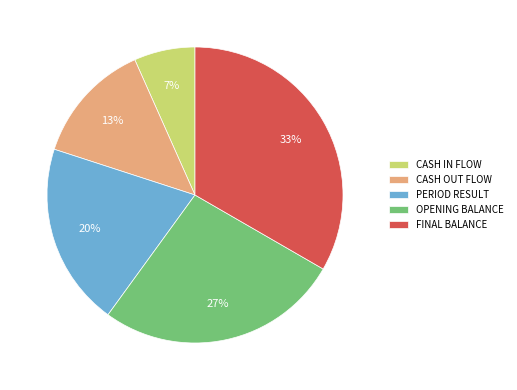

Which category has the biggest portion of the pie?

FINAL BALANCE